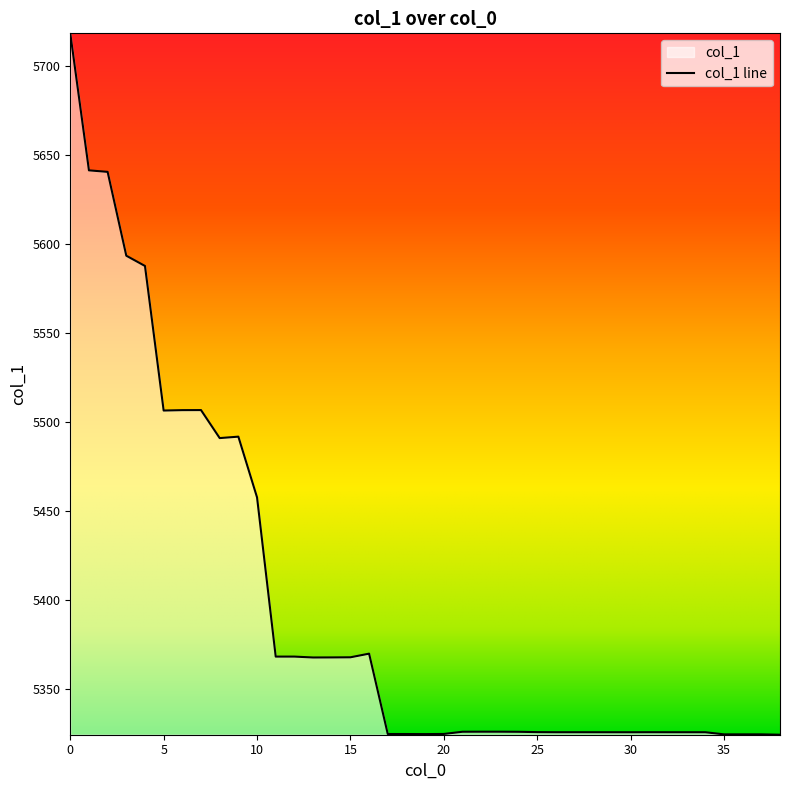

List the labels in order of value, smallest first.

38, 37, 36, 35, 19, 18, 17, 20, 30, 29, 34, 32, 33, 28, 27, 26, 31, 25, 24, 21, 23, 22, 13, 14, 15, 11, 12, 16, 10, 8, 9, 5, 6, 7, 4, 3, 2, 1, 0